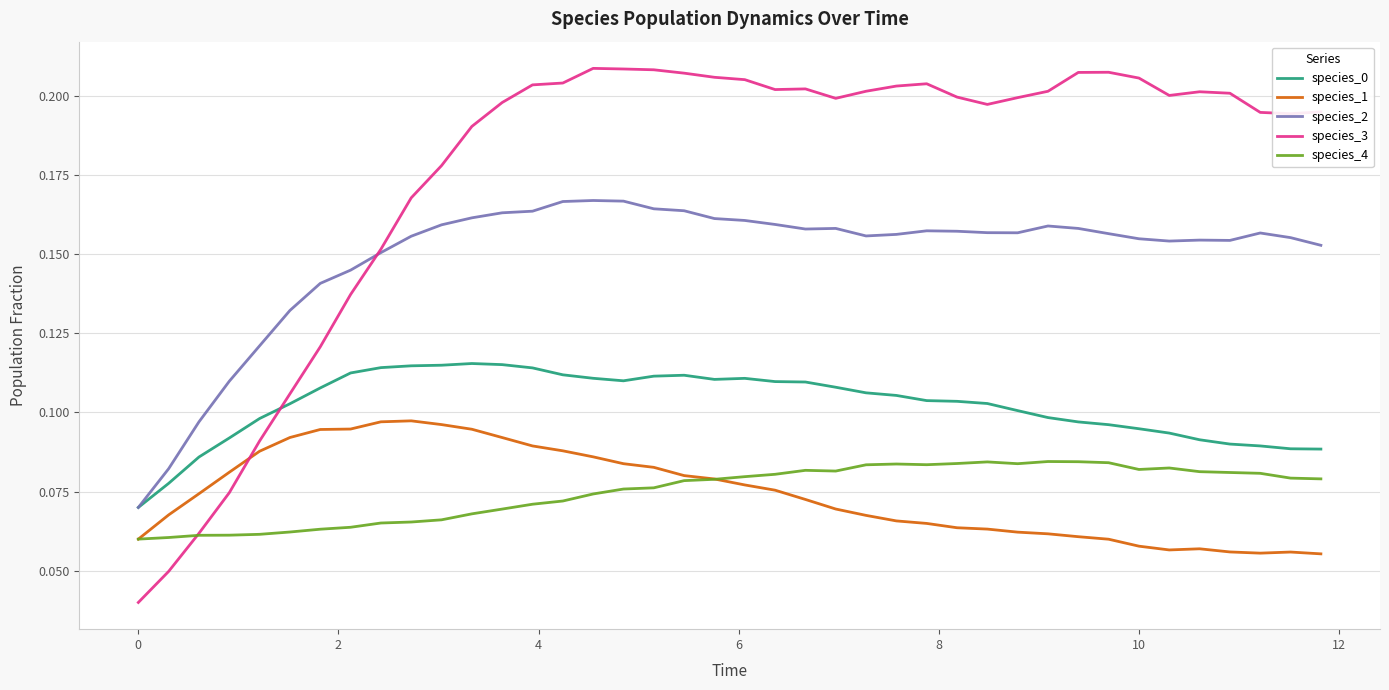

True or false: species_0 and species_4 cross at least once.

False